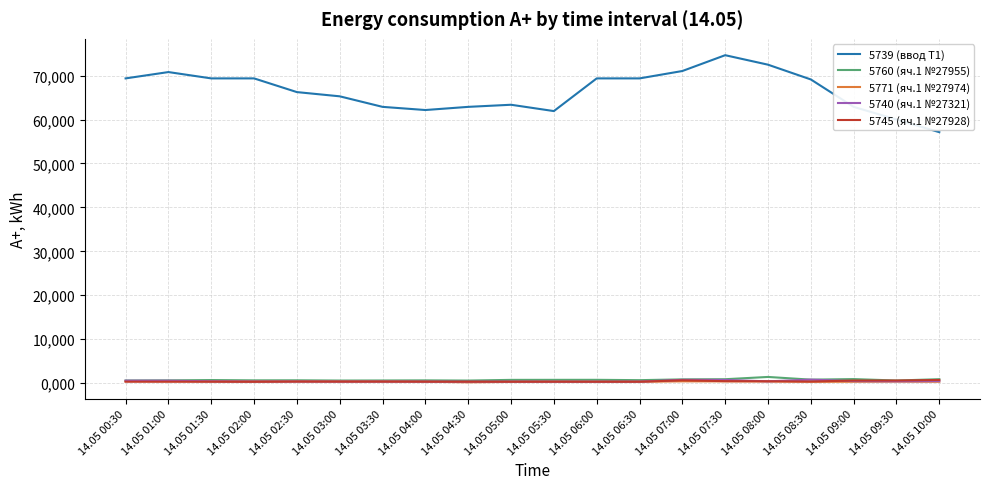

Is this an area chart (filled region under the line)?

No